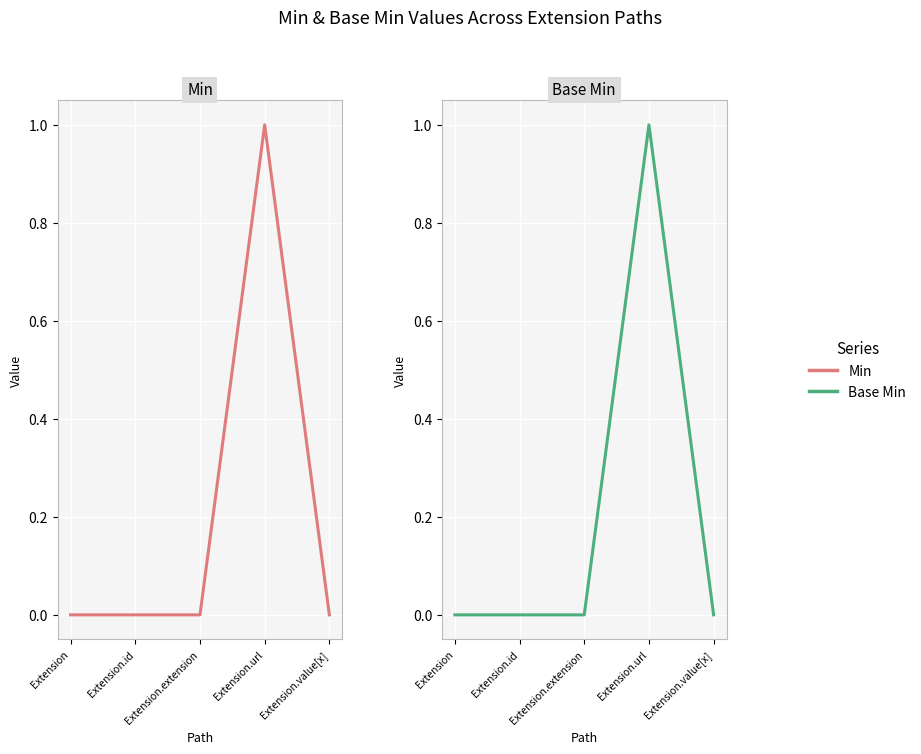

True or false: Min and Base Min cross at least once.

False